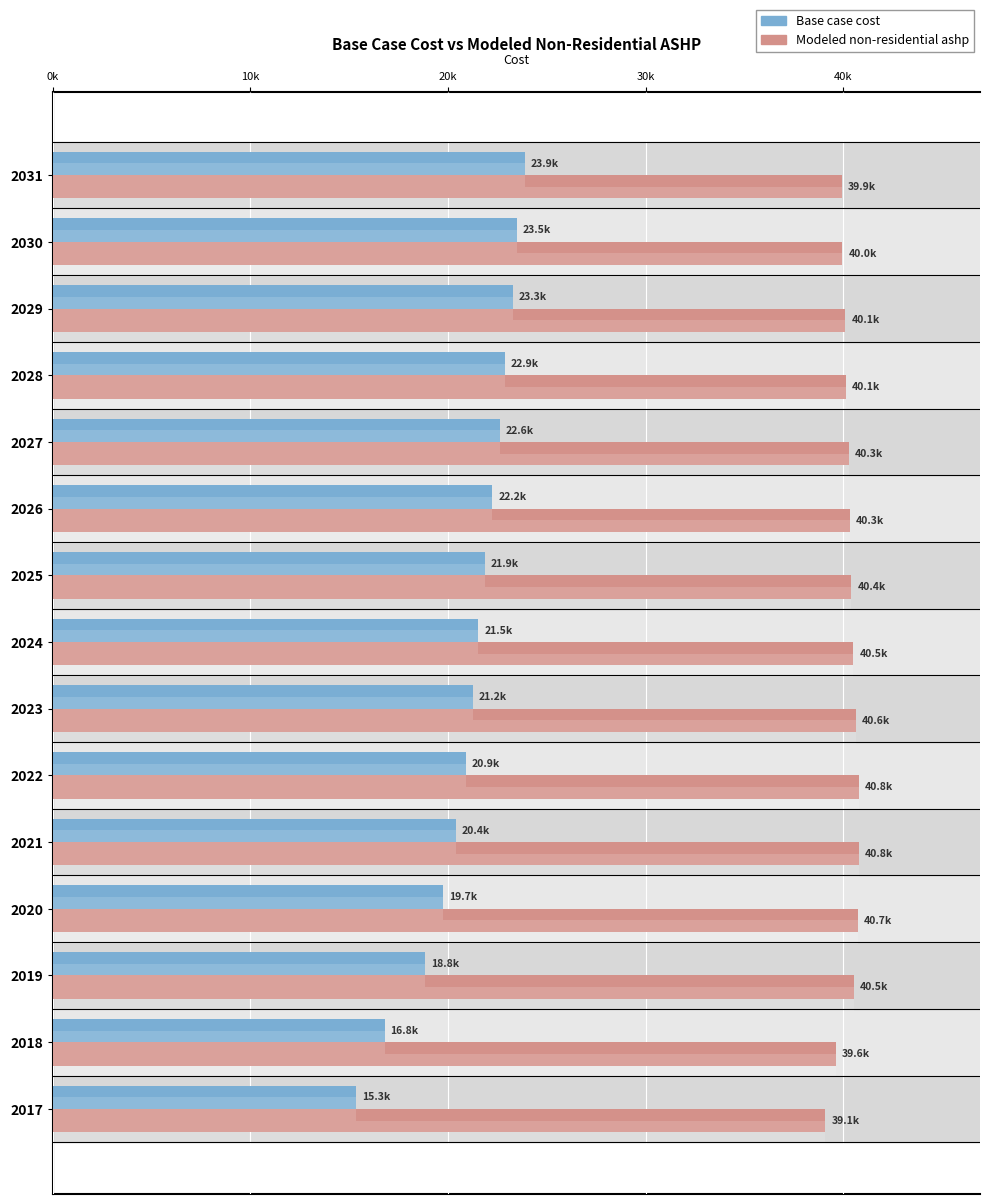

How many values in the Base case cost series are below 21530?

7